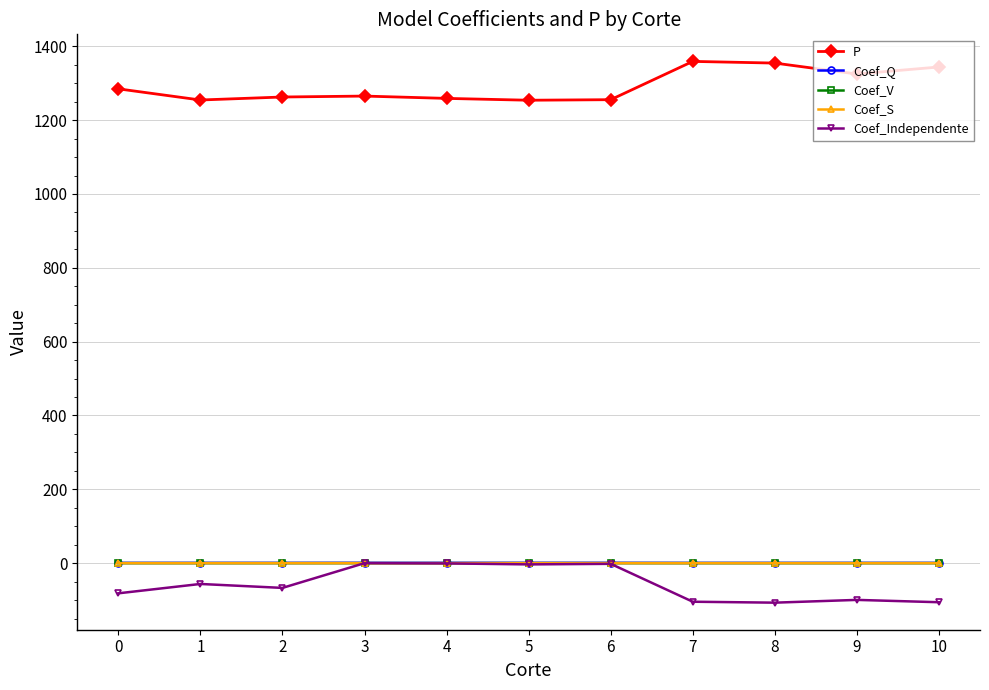

True or false: Coef_Q has more than 1 points higher than both neighbors.

True